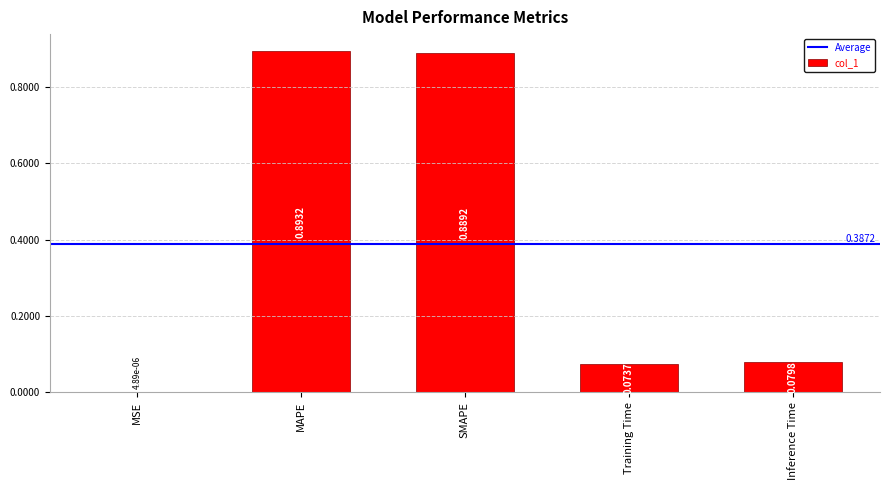

At which category does the chart reach its peak across all series?

MAPE